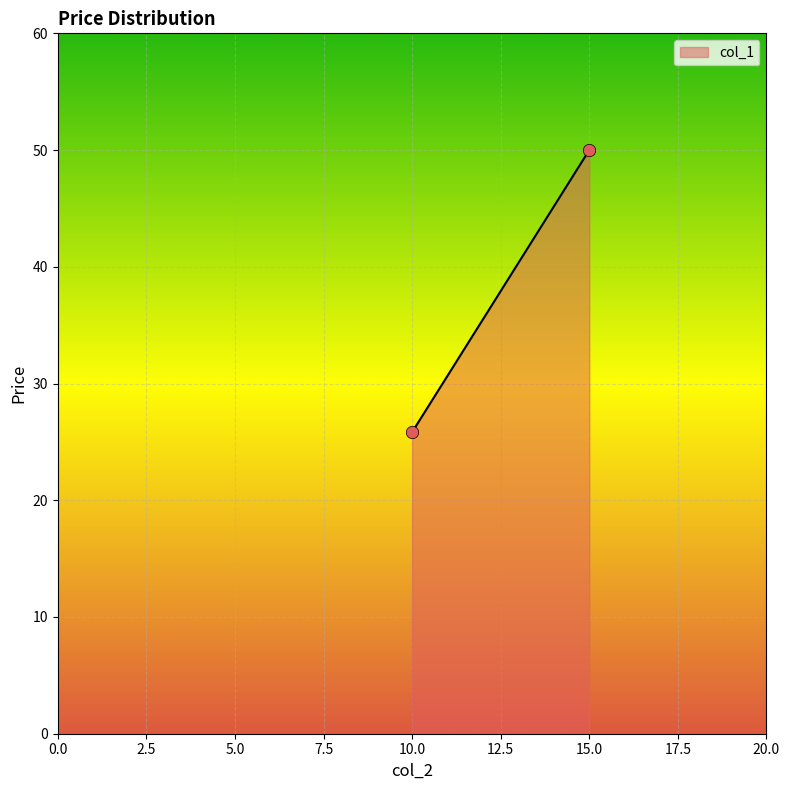

What Y value in the scatter plot is closest to 37?

25.8